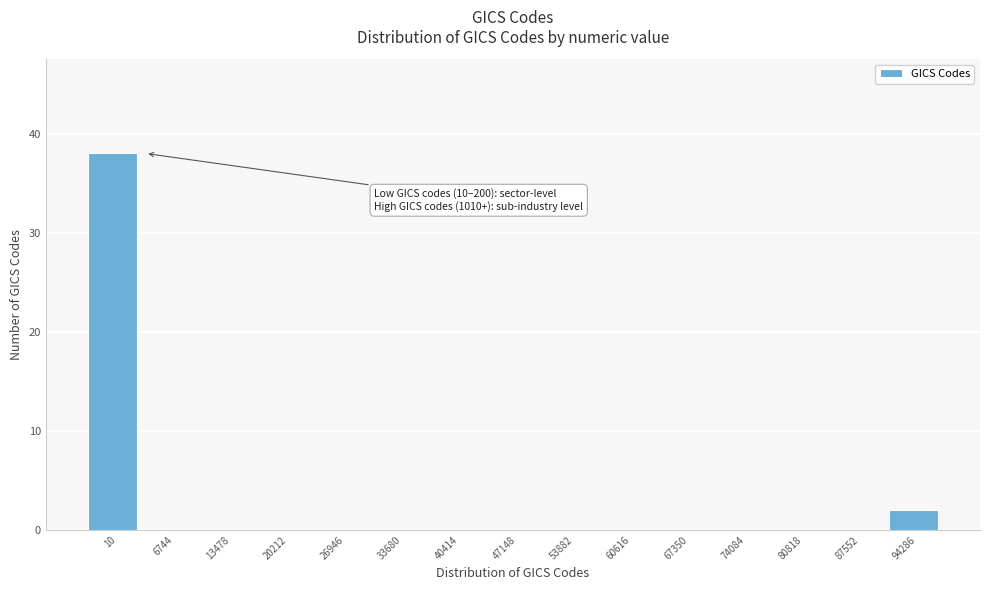

Reading left to right, what are all the values shown in this chart?

10=38	6744=0	13478=0	20212=0	26946=0	33680=0	40414=0	47148=0	53882=0	60616=0	67350=0	74084=0	80818=0	87552=0	94286=2